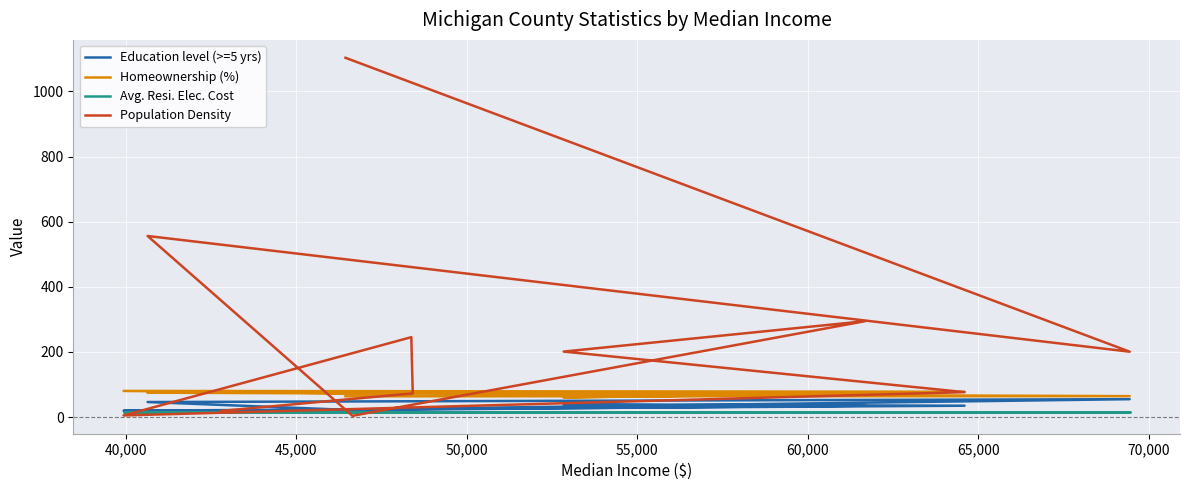

Rank the series by their maximum value, from lowest to highest.

Avg. Resi. Elec. Cost, Education level (>=5 yrs), Homeownership (%), Population Density